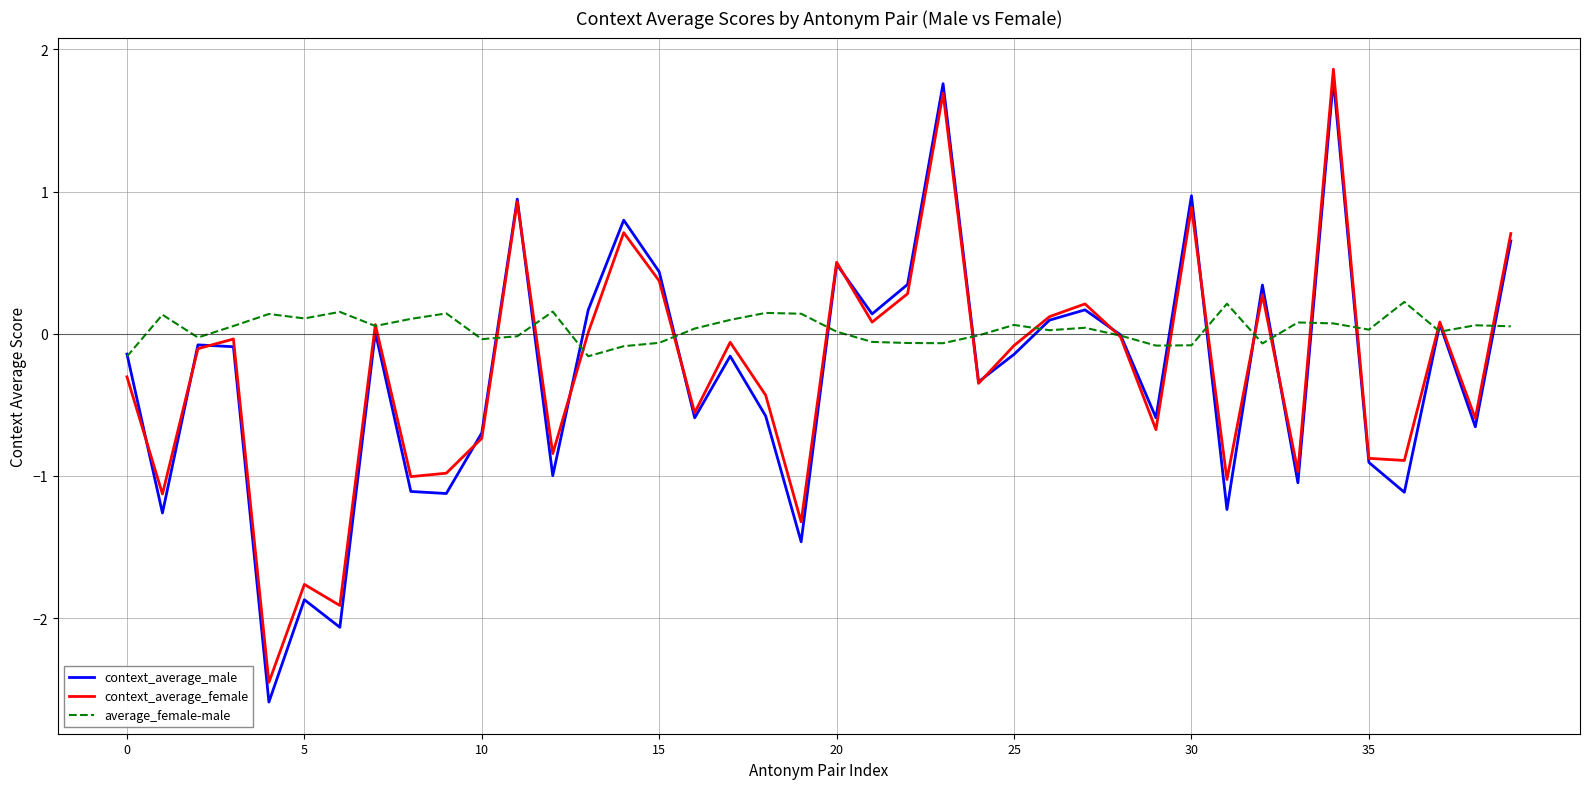

Which series has the largest range (max minus min)?

context_average_male